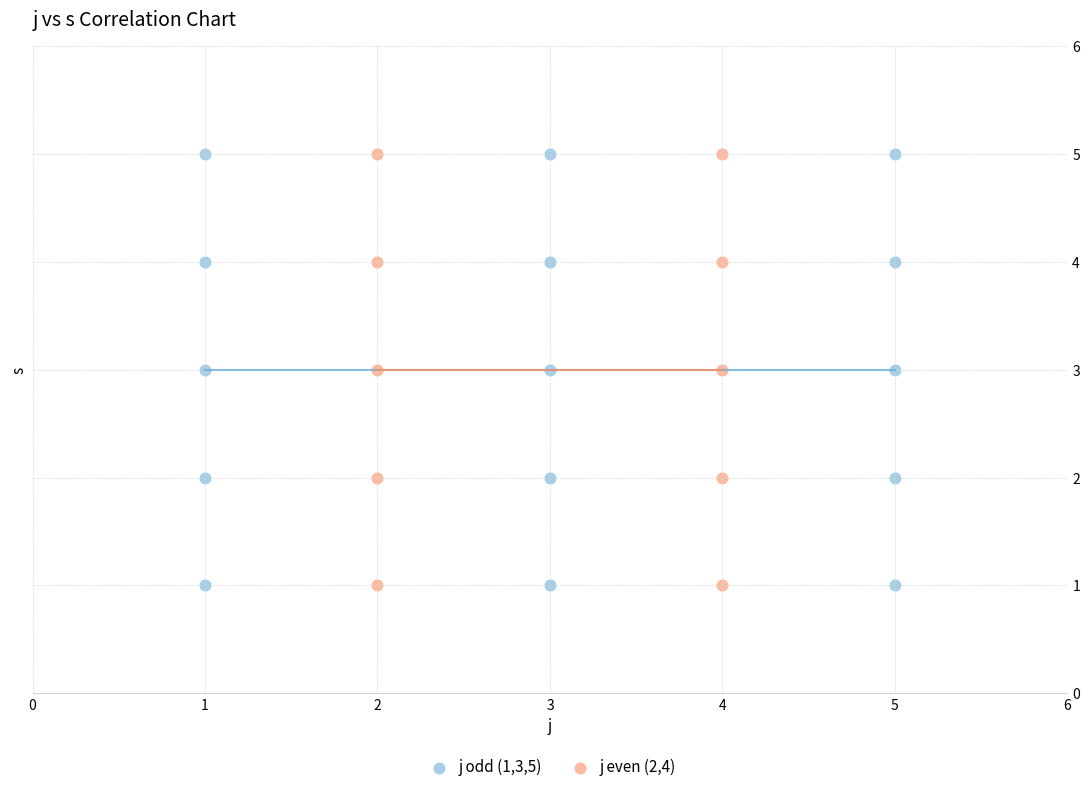

What are all the series names shown in the legend?

j odd (1,3,5), j even (2,4)